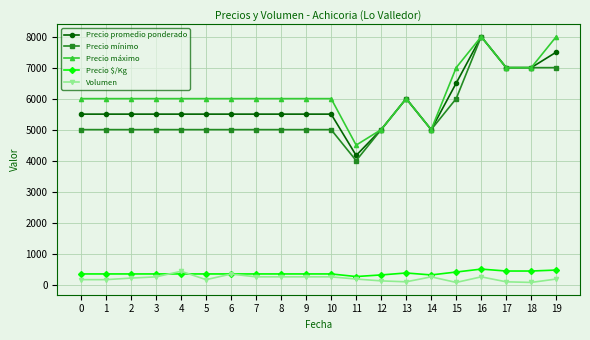

What is the total value across all series at 14?

15562